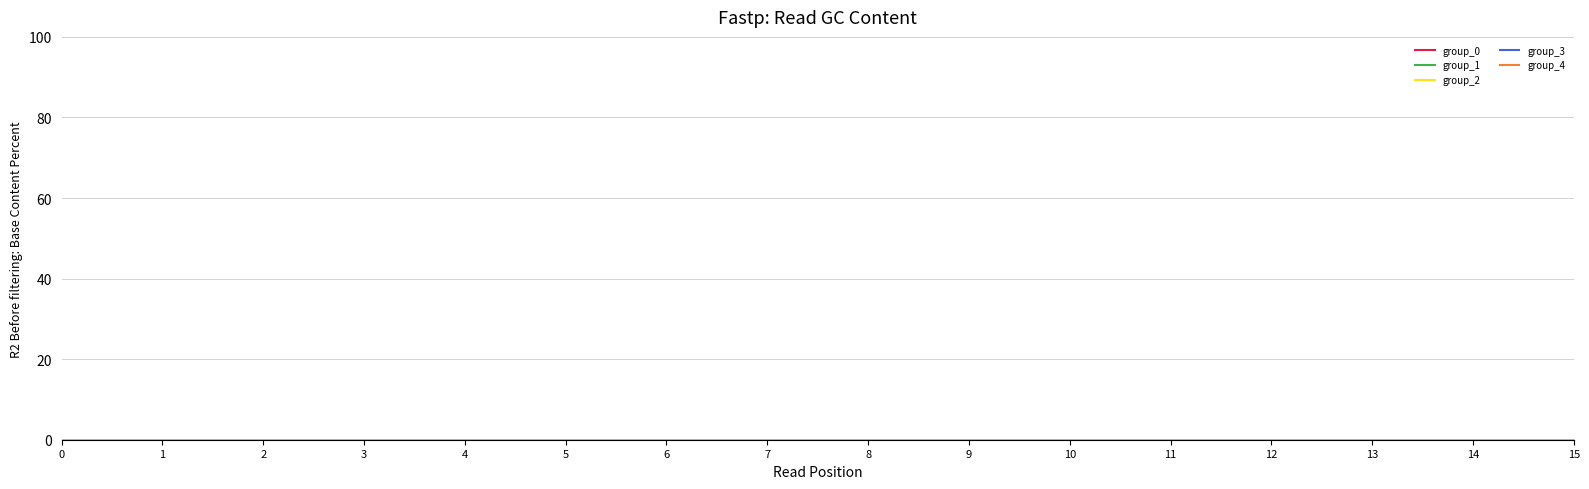

Reading left to right, list all the values displayed in this chart.

col_0: 0	1	2	3	4	5	6	7	8	9	10	11	12	13	14	15
group_0: 0	0	0	0	0	0	0	0	0	0	0	0	0	0	0	0
group_1: 0	0	0	0	0	0	0	0	0	0	0	0	0	0	0	0
group_2: 0	0	0	0	0	0	0	0	0	0	0	0	0	0	0	0
group_3: 0	0	0	0	0	0	0	0	0	0	0	0	0	0	0	0
group_4: 0	0	0	0	0	0	0	0	0	0	0	0	0	0	0	0